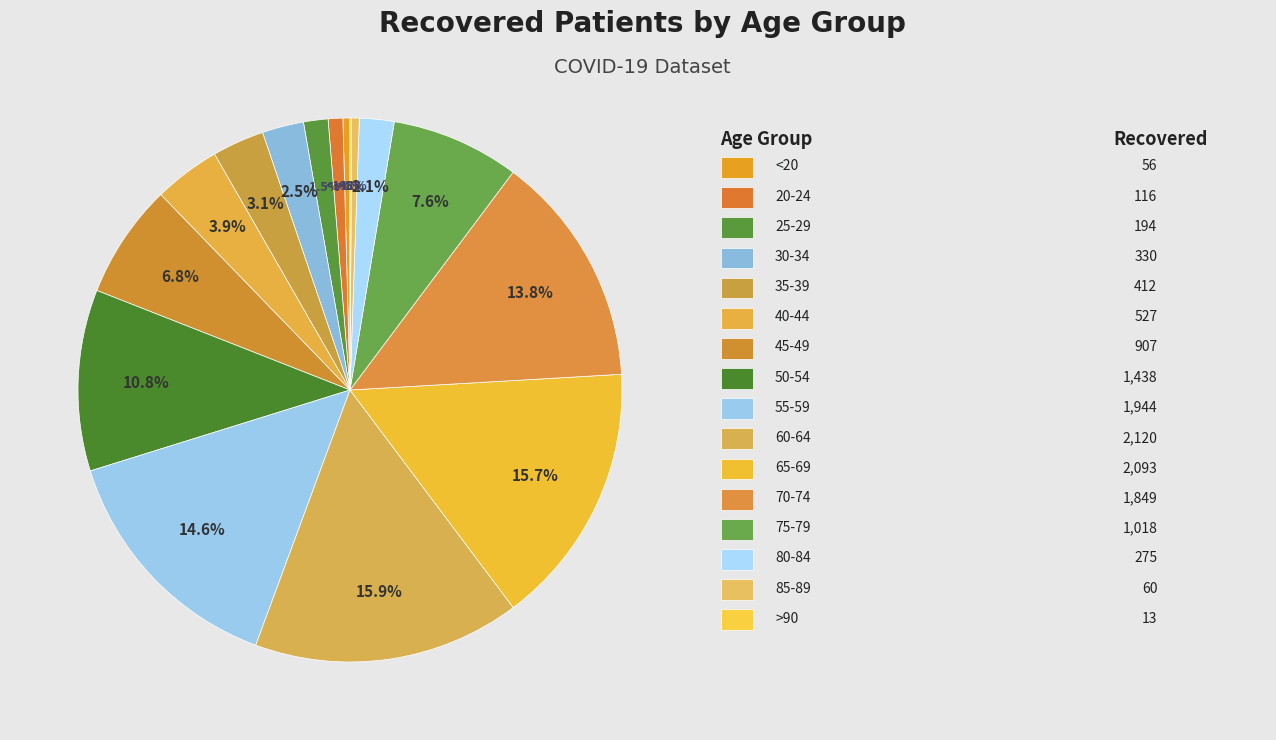

Which slice is the smallest?

>90